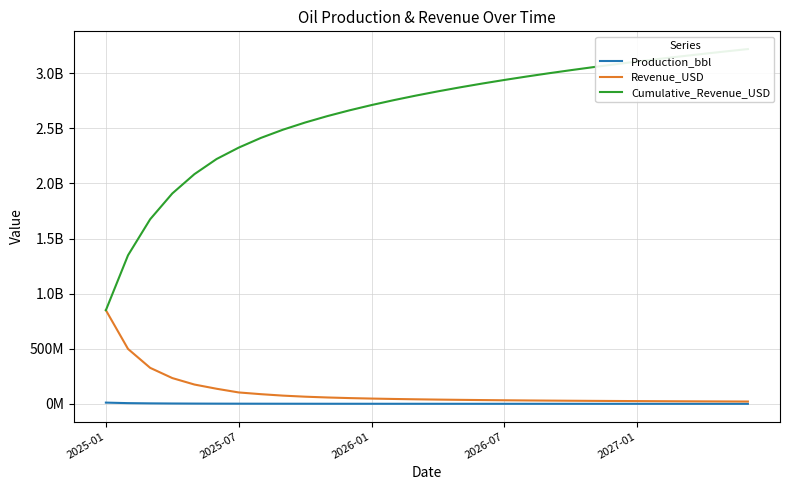

At which category is the sum across all series the highest?

29